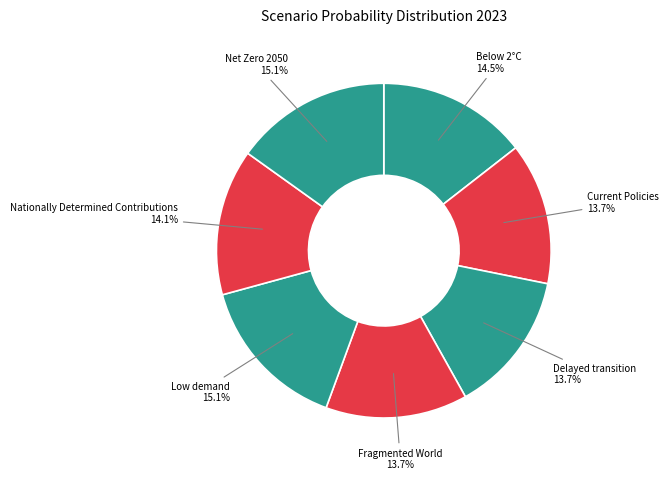

Count the number of slices in the pie.

7